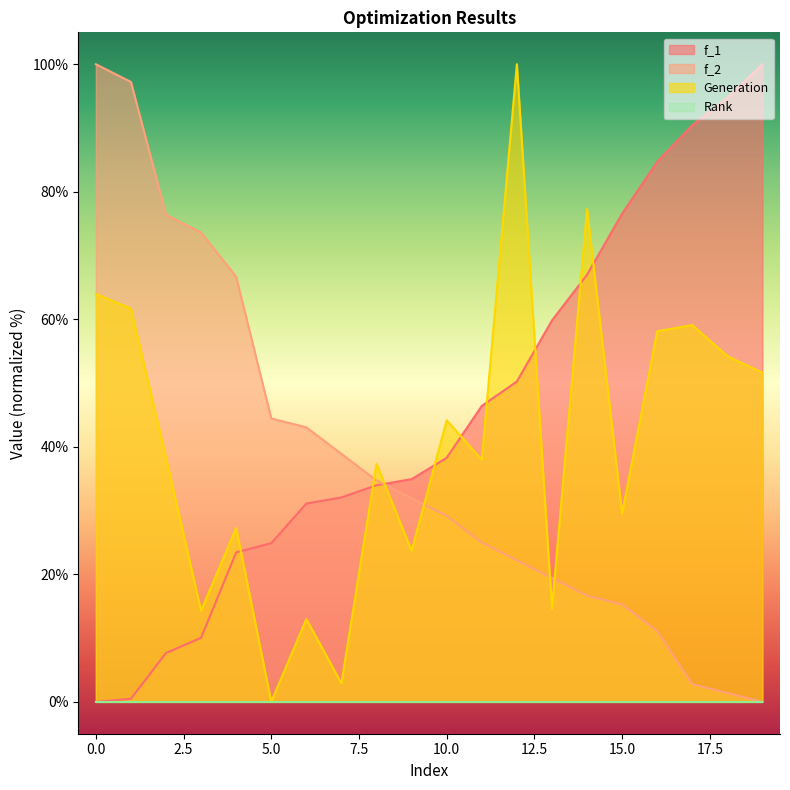

Count the number of categories in the chart.

20